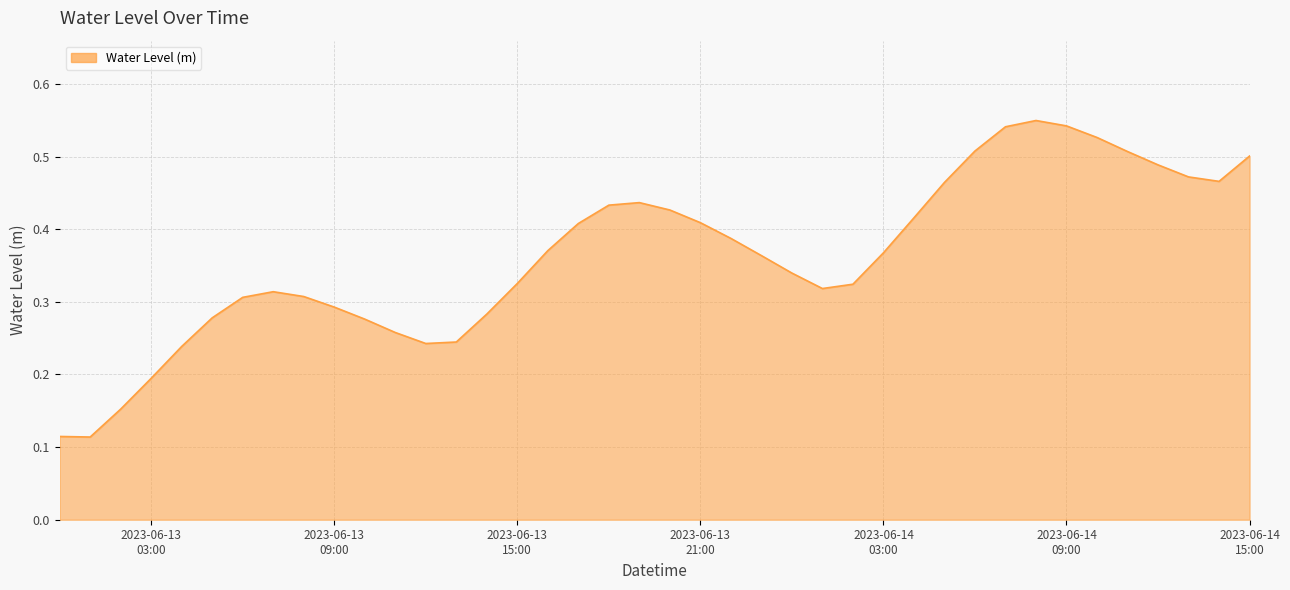

Reading left to right, transcribe all the data shown in this chart.

0.1	0.1	0.2	0.2	0.2	0.3	0.3	0.3	0.3	0.3	0.3	0.3	0.2	0.2	0.3	0.3	0.4	0.4	0.4	0.4	0.4	0.4	0.4	0.4	0.3	0.3	0.3	0.4	0.4	0.5	0.5	0.5	0.5	0.5	0.5	0.5	0.5	0.5	0.5	0.5